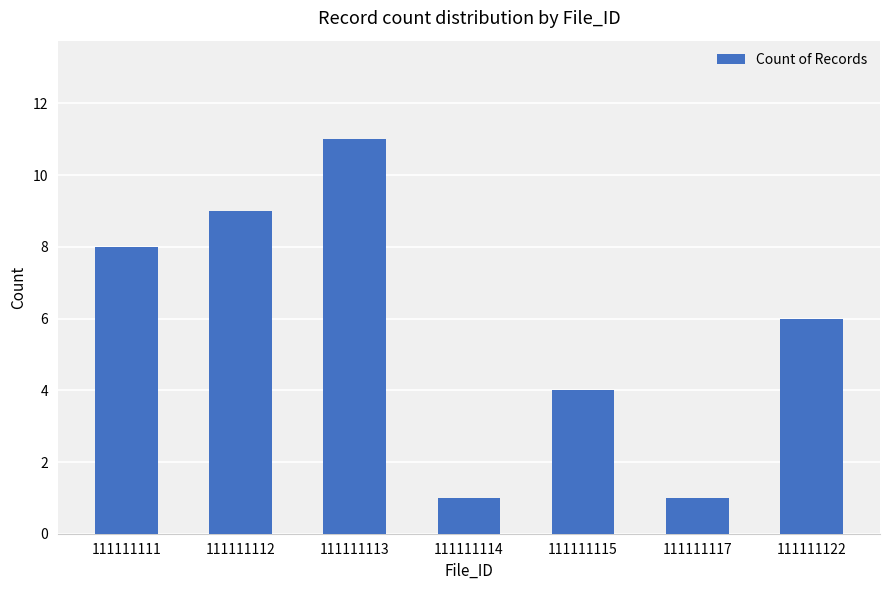

Is it true that the value at 111111117 is 0?

False